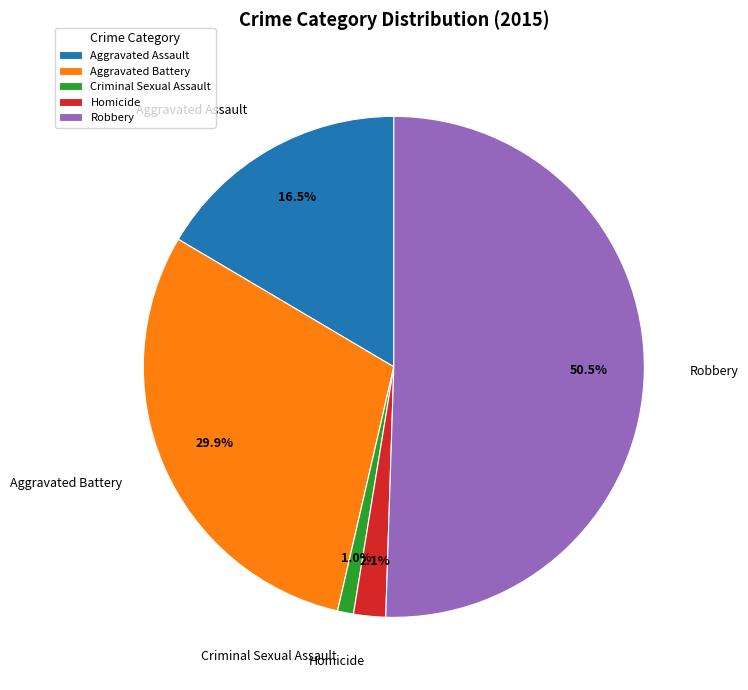

To the nearest percent, what percentage of the pie is Homicide?

2%